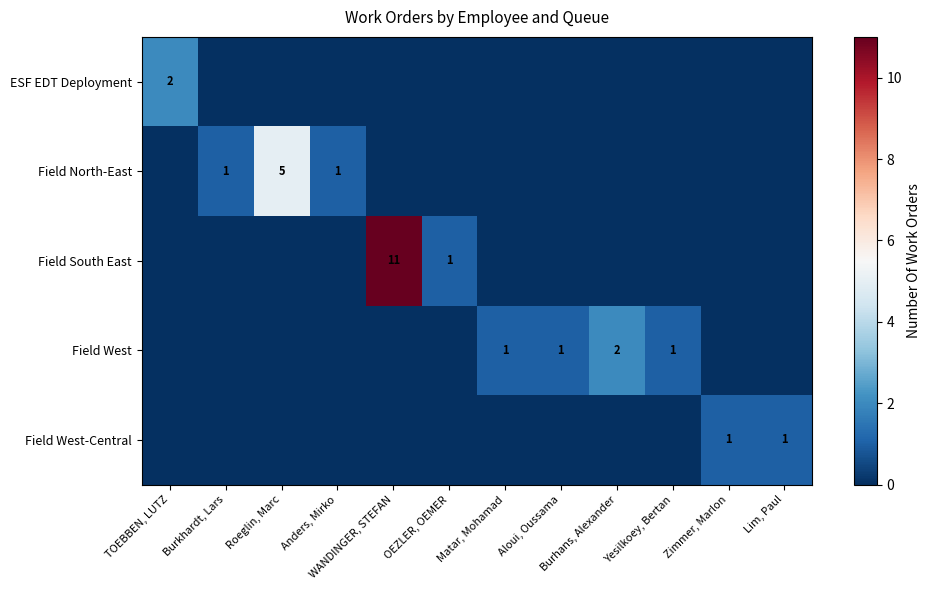

Which series has the largest total across all categories?

Field South East